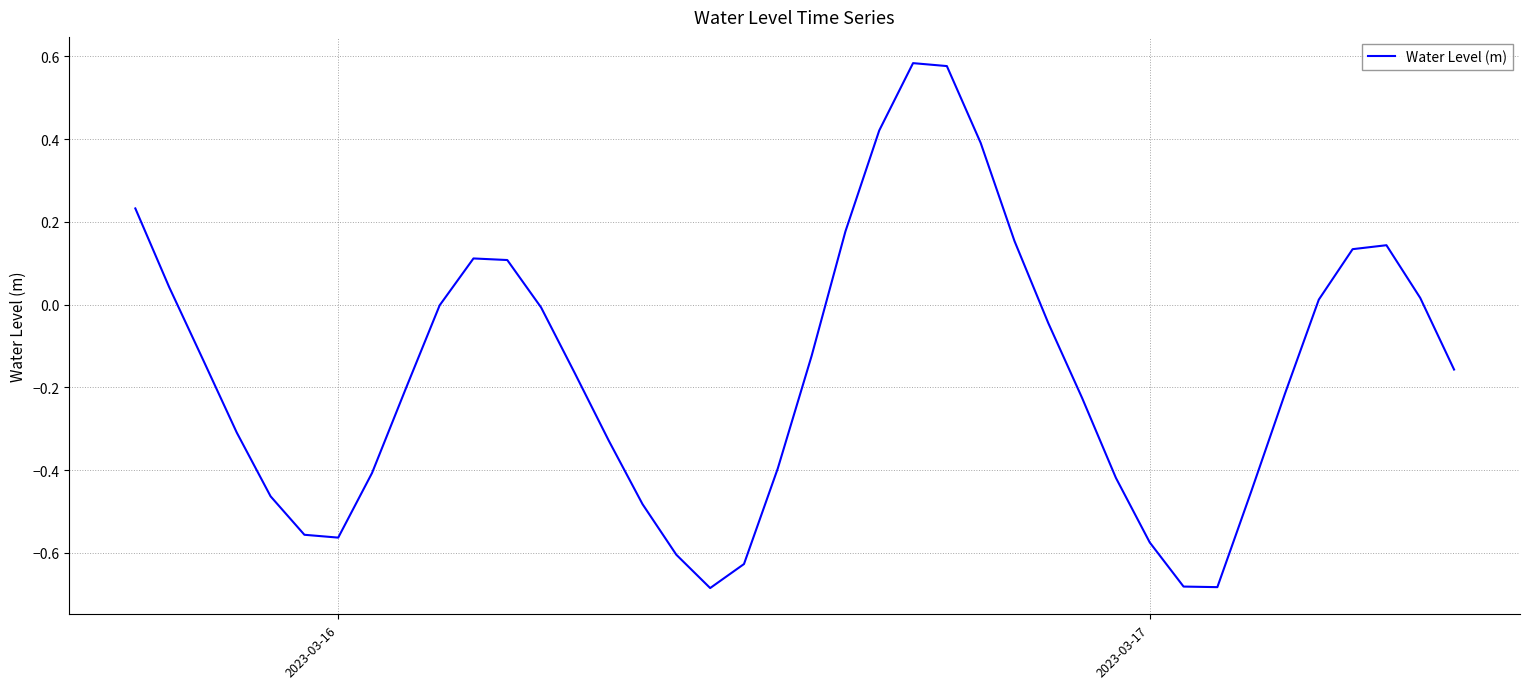

How many distinct data groups are displayed?

1